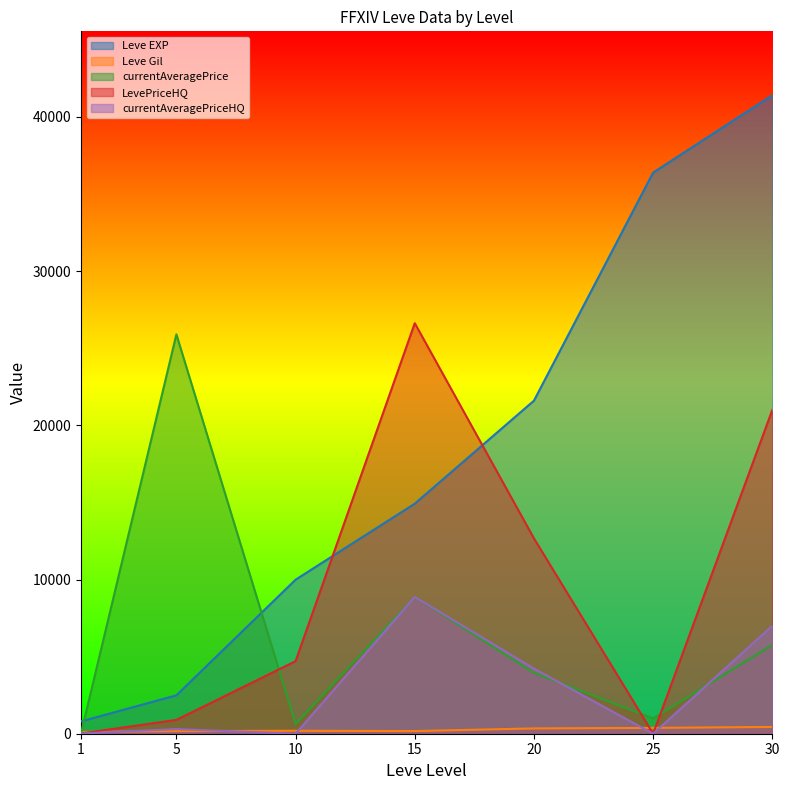

True or false: Leve Gil has a value of 440.0 at 30.

True